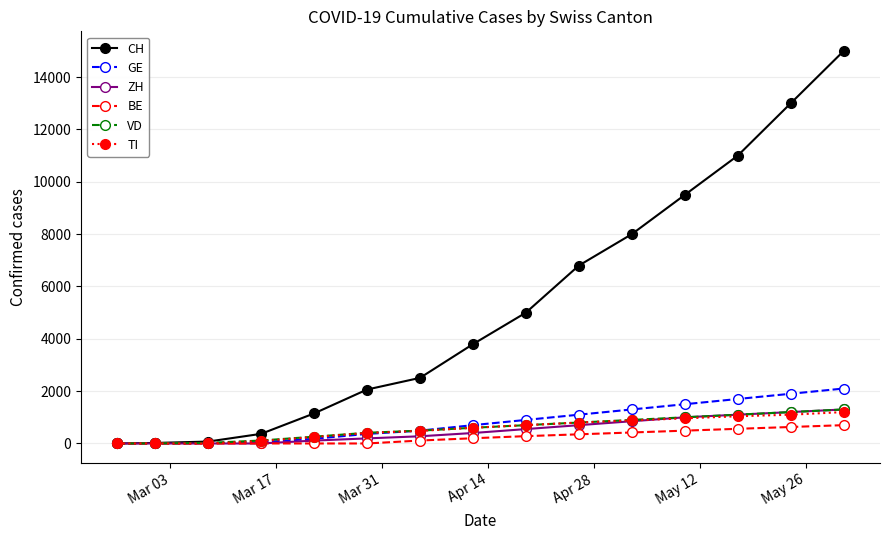

At how many categories does at least one series exceed 7244?

5